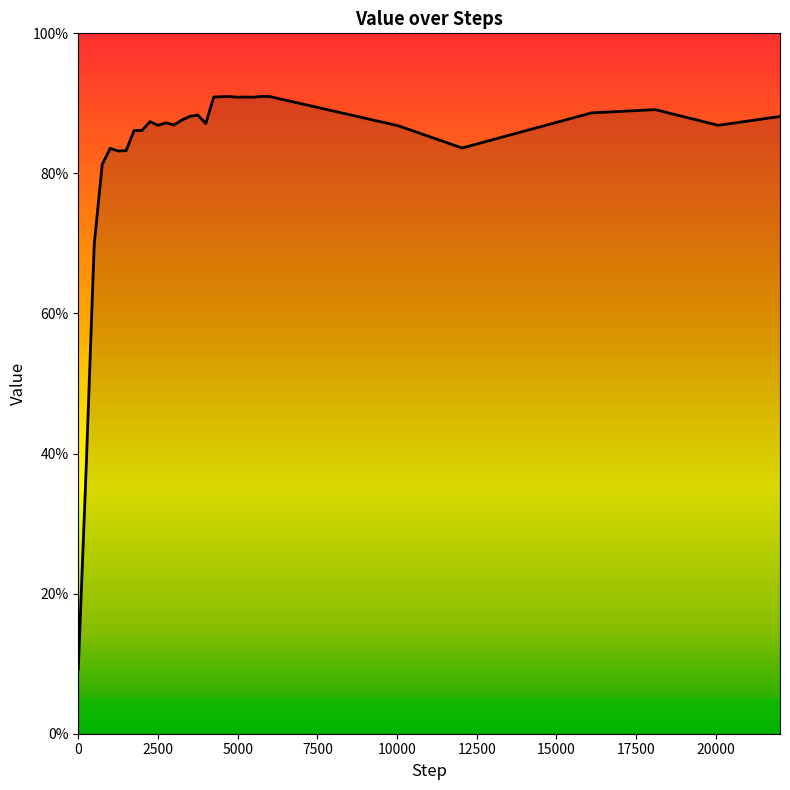

Does the chart have visible grid lines?

No